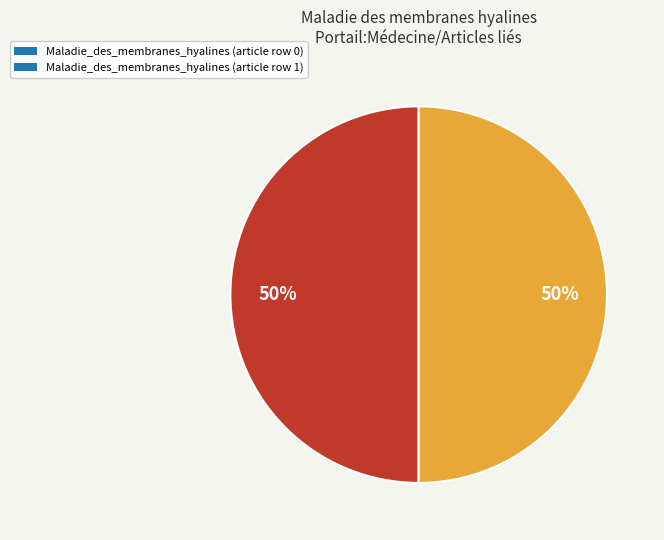

Approximately how many times larger is the value at Maladie_des_membranes_hyalines (article row 1) compared to Maladie_des_membranes_hyalines (article row 0)?

1.0